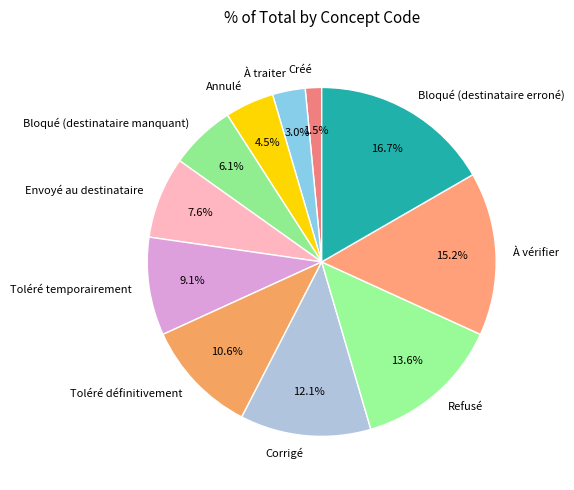

Approximately how many times larger is the value at Annulé compared to À traiter?

1.5